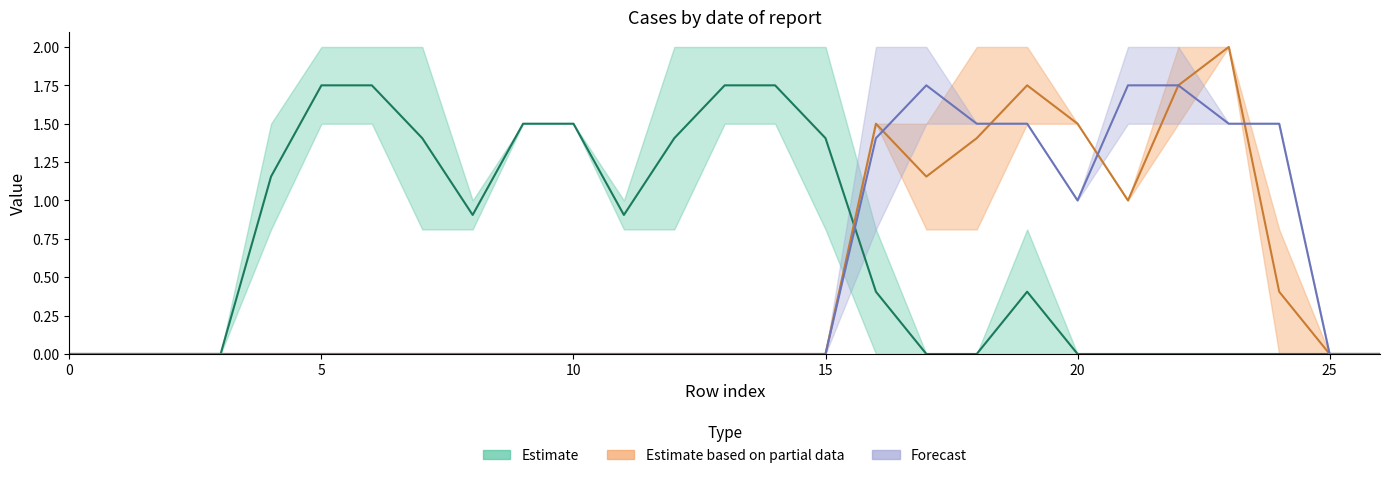

Which series changed the most between 7 and 13?

Estimate